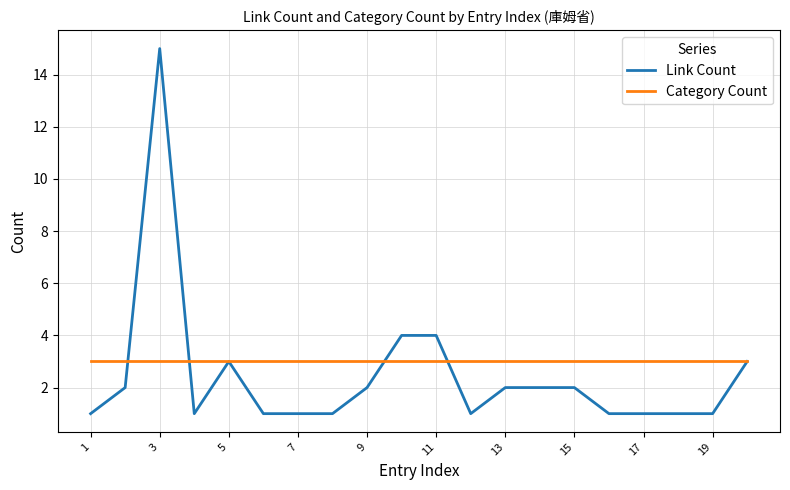

Which series has the largest range (max minus min)?

Link Count